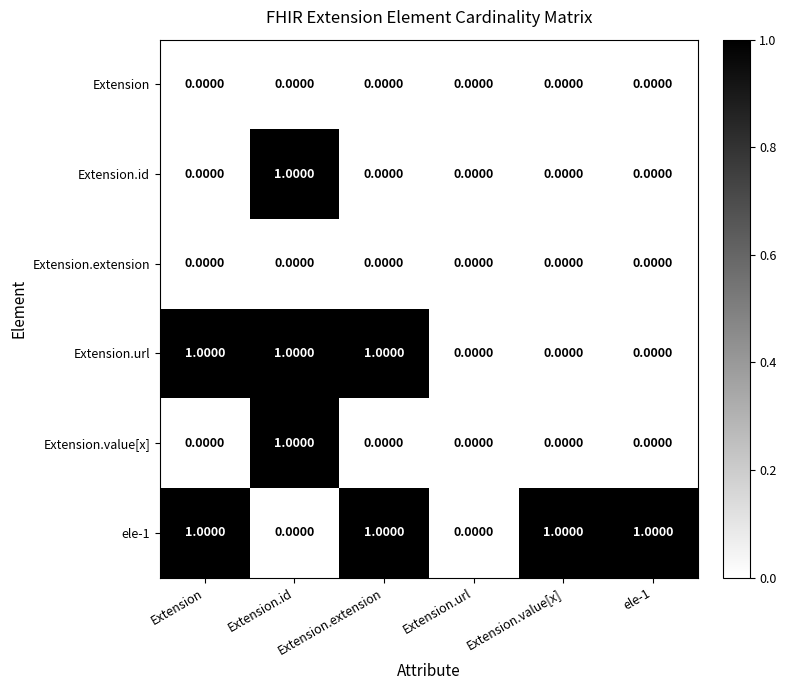

At which category is the sum across all series the highest?

Extension.id